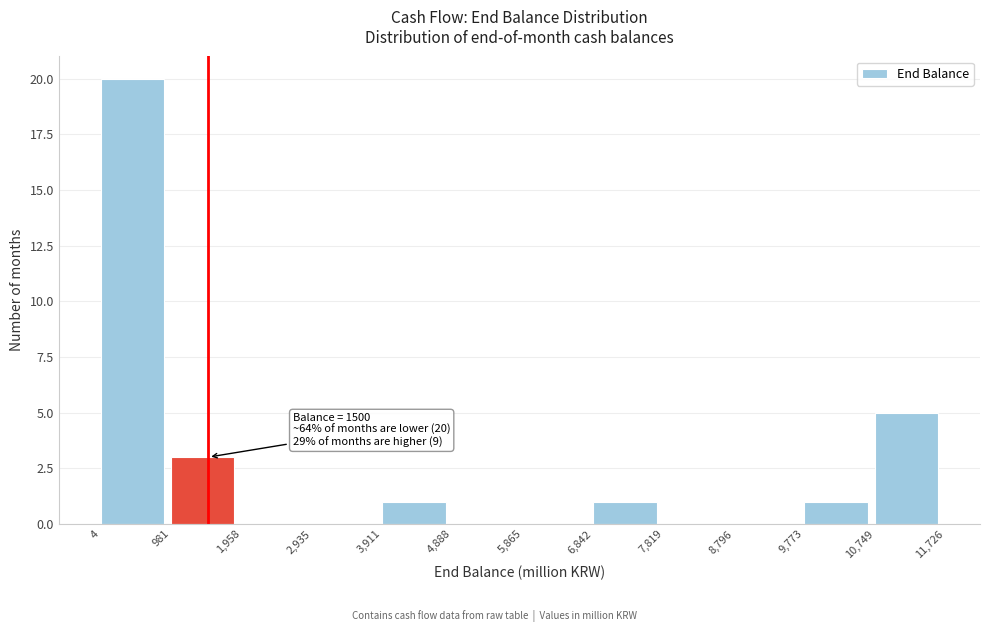

Which range on the x-axis has the tallest bar?

4 to 981